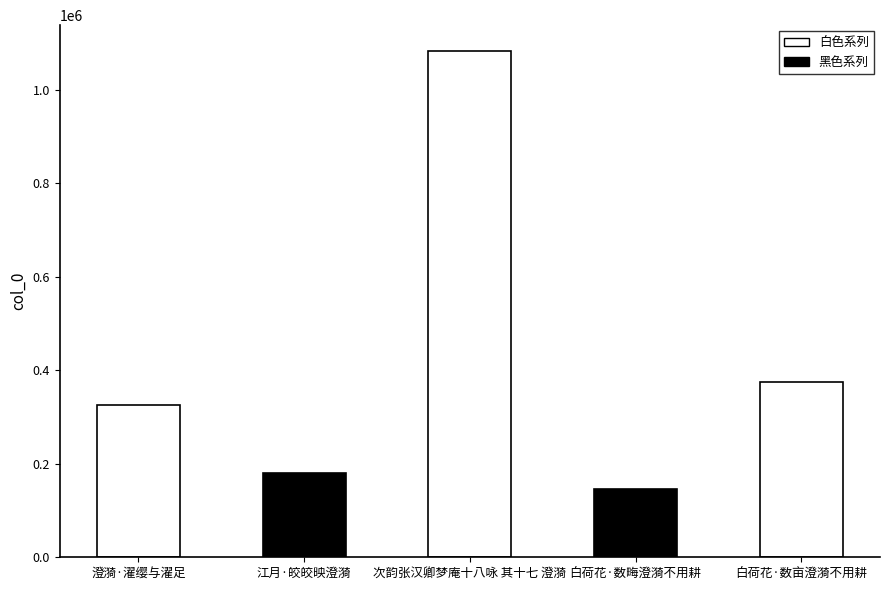

Where is the data nearest to the value 614762?

白荷花·数亩澄漪不用耕